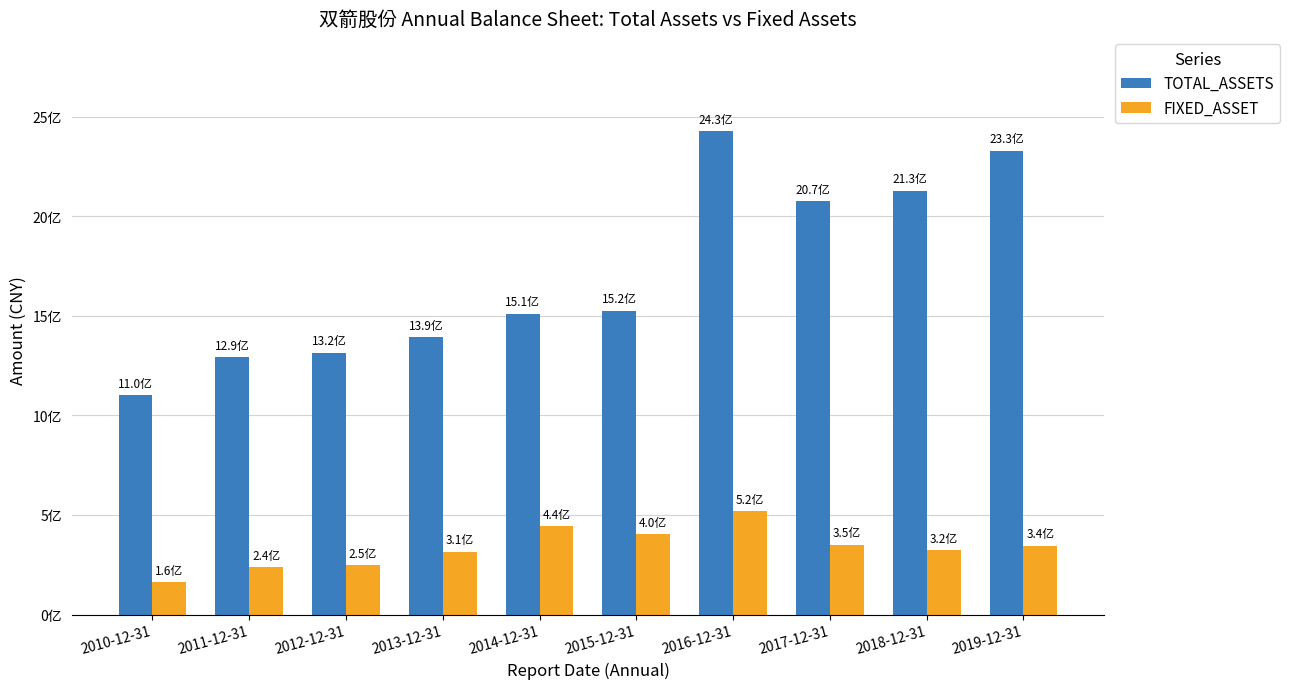

What is the difference between the TOTAL_ASSETS values at 2014-12-31 and 2017-12-31?

563587700.9